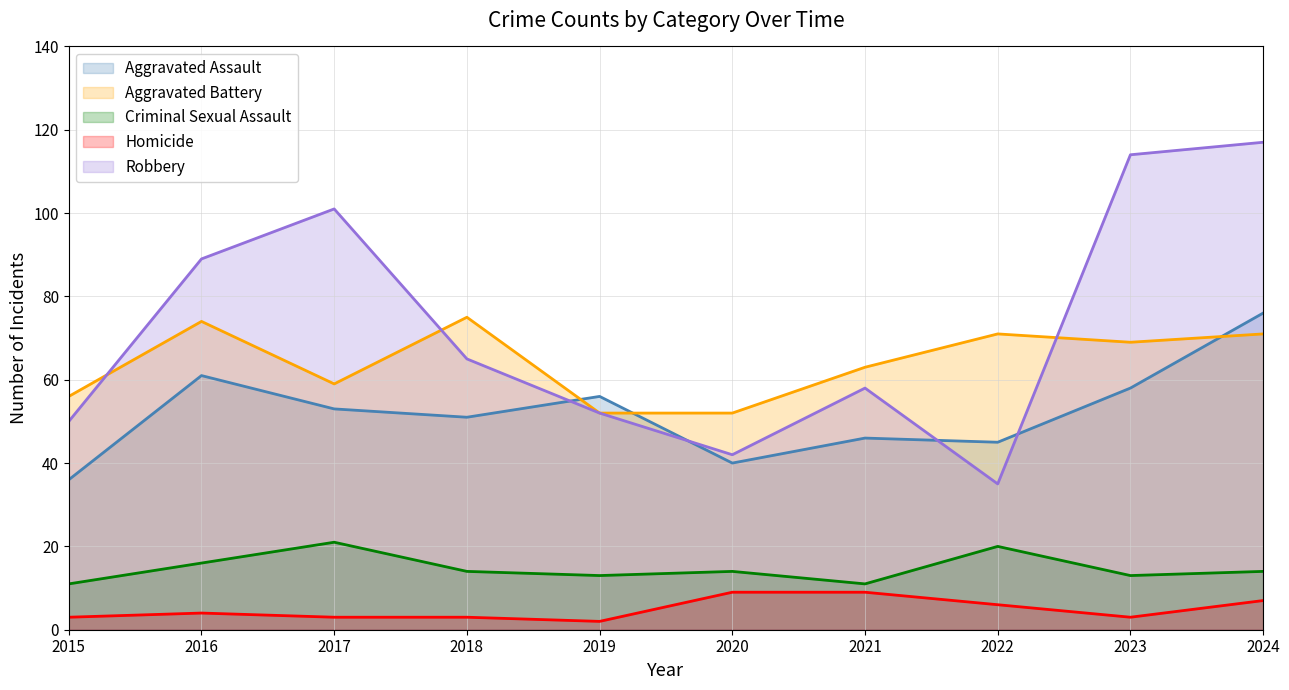

True or false: Robbery has more than 0 points higher than both neighbors.

True